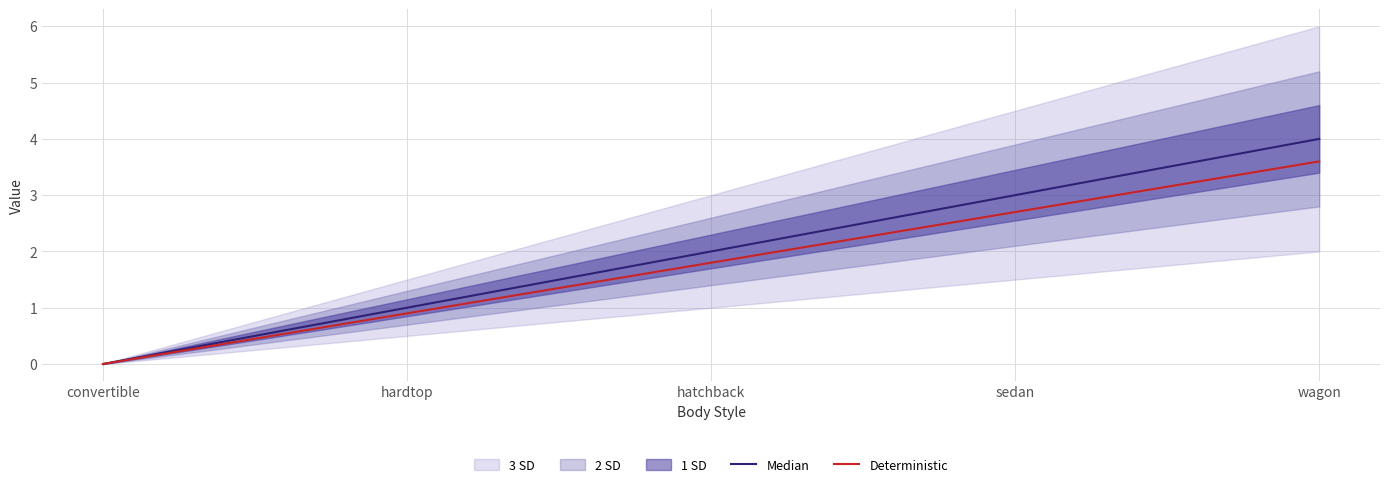

True or false: Deterministic and Median intersect in this chart.

False